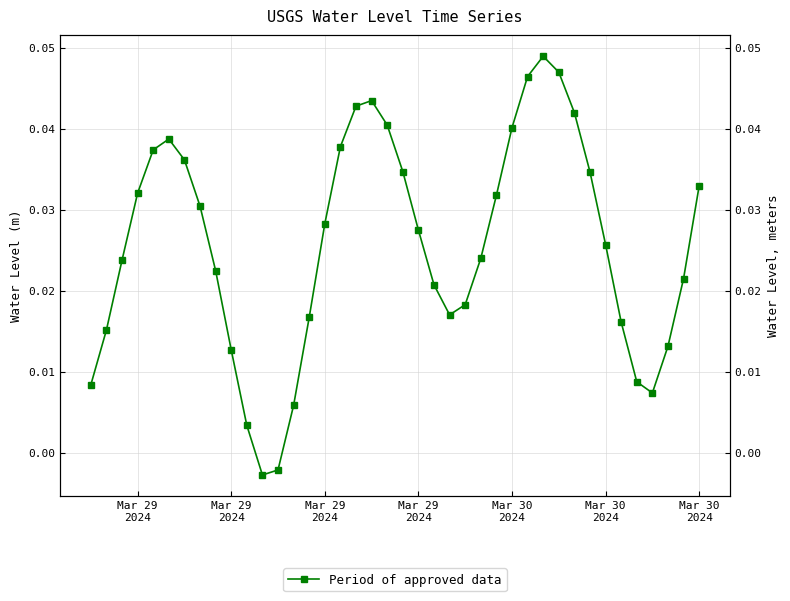

Where does the data first go above 0?

Mar 29
2024